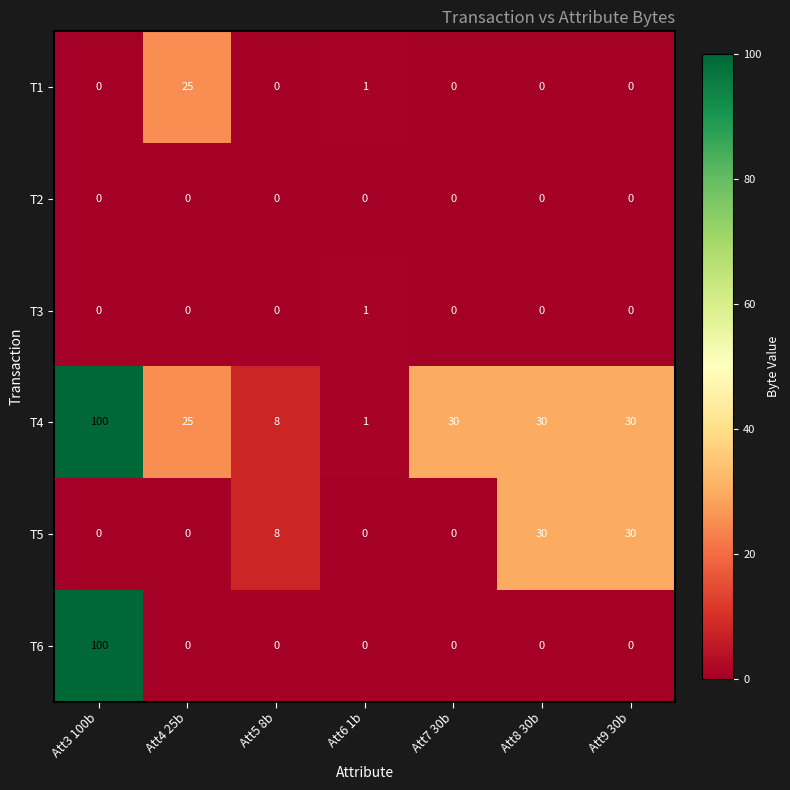

What is the approximate value of T5 at Att5 8b, to the nearest 10?

10